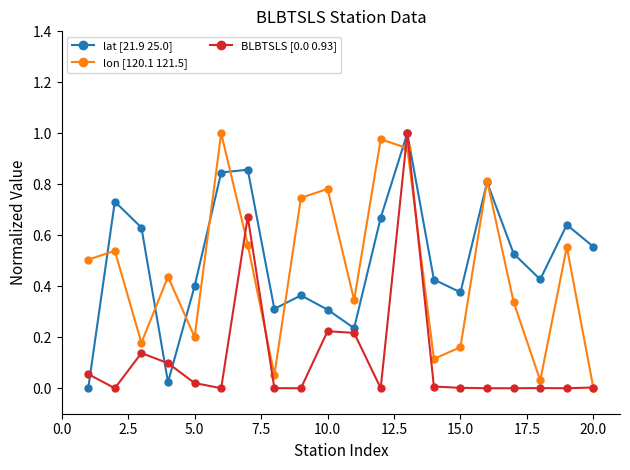

True or false: BLBTSLS [0.0 0.93] has more than 2 interior local peaks.

True